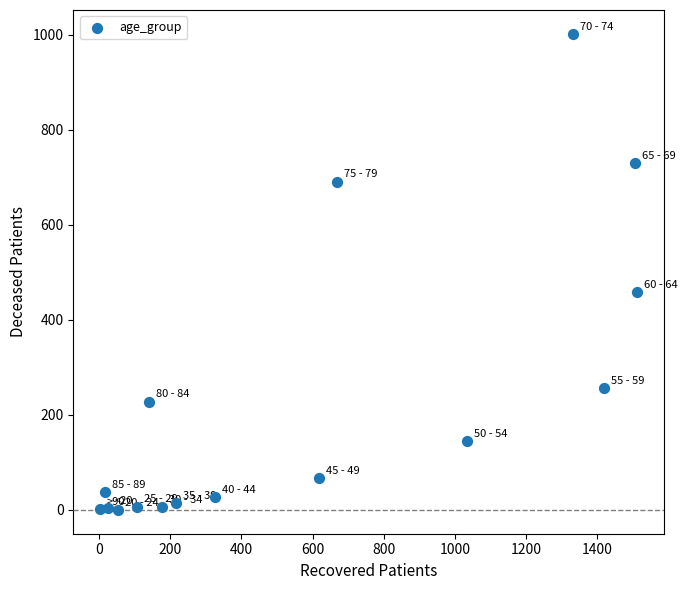

What is the range of Y values (max minus min)?

1002